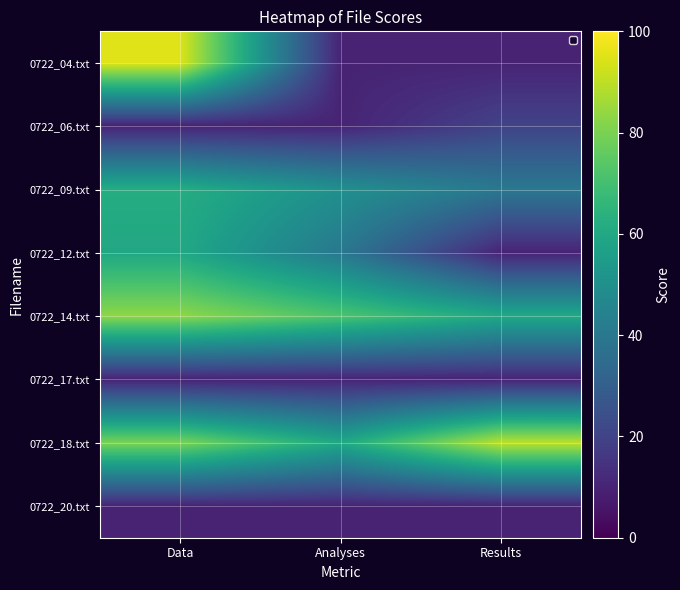

What is the approximate value of 0722_18.txt at Data?

80